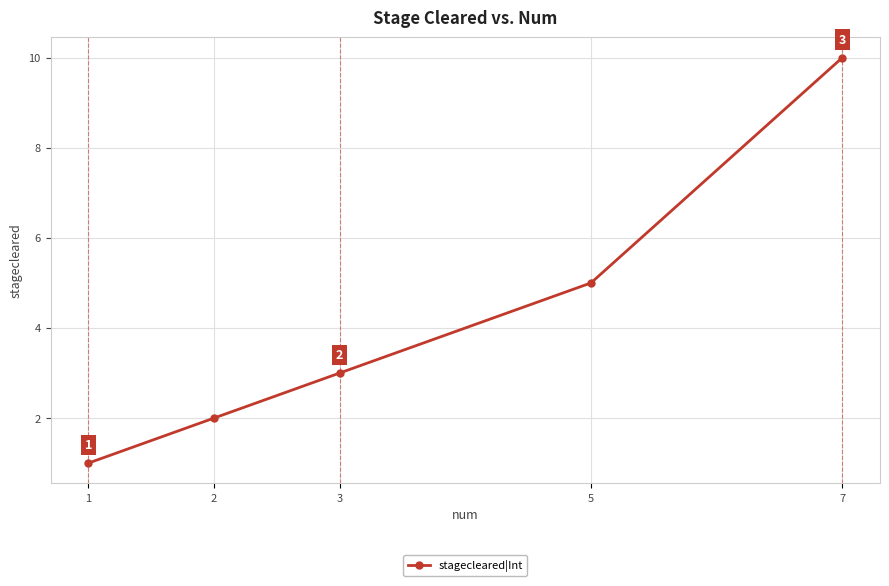

List the labels in order of value, largest first.

7, 5, 3, 2, 1